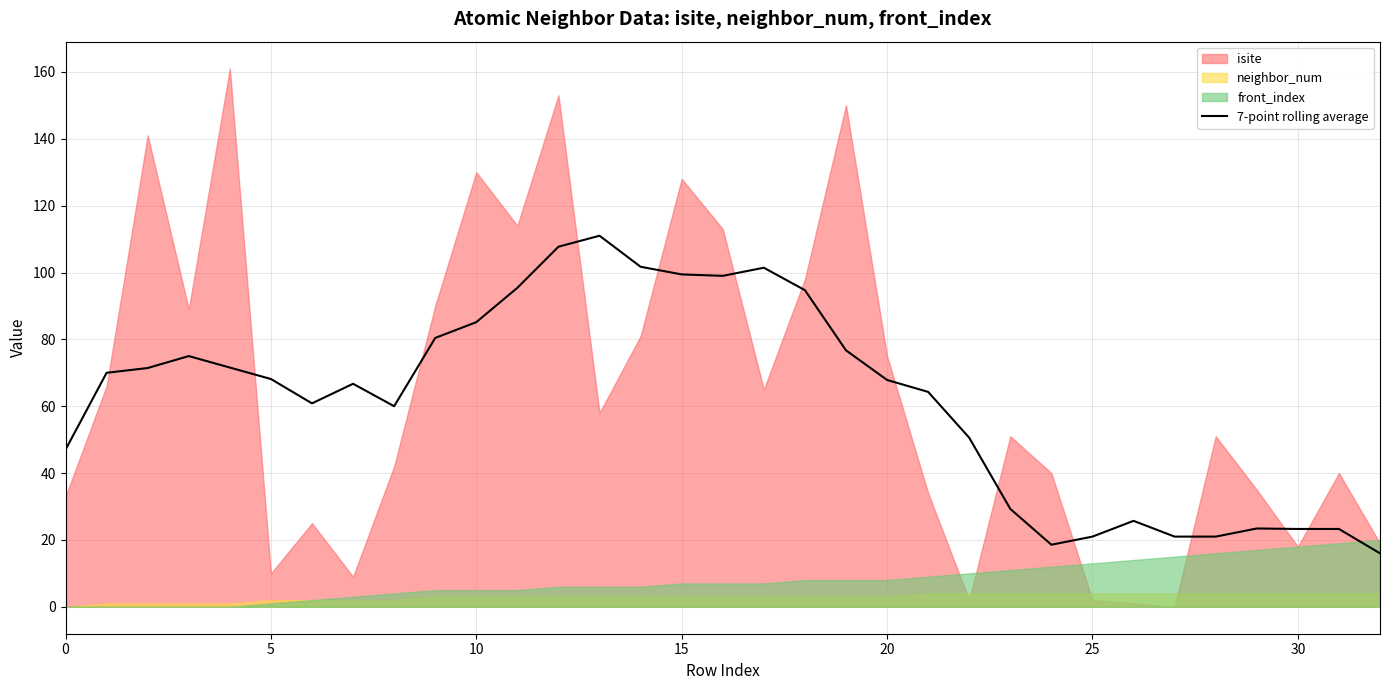

True or false: the data has more than 0 interior local peaks.

True